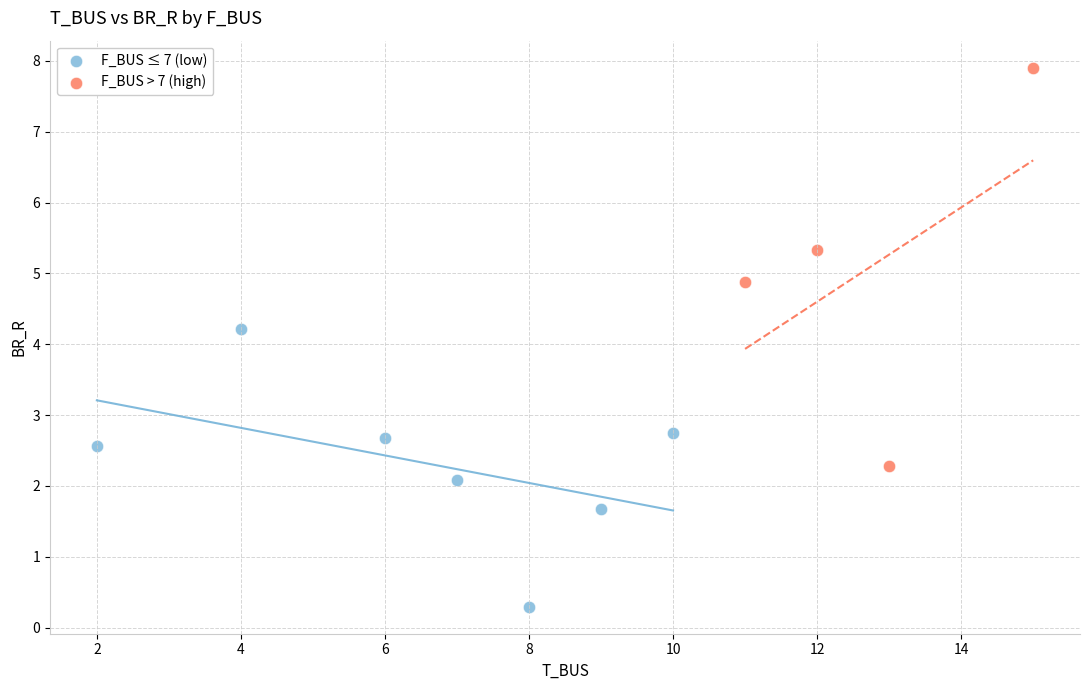

What are all the series names shown in the legend?

F_BUS ≤ 7 (low), F_BUS > 7 (high)